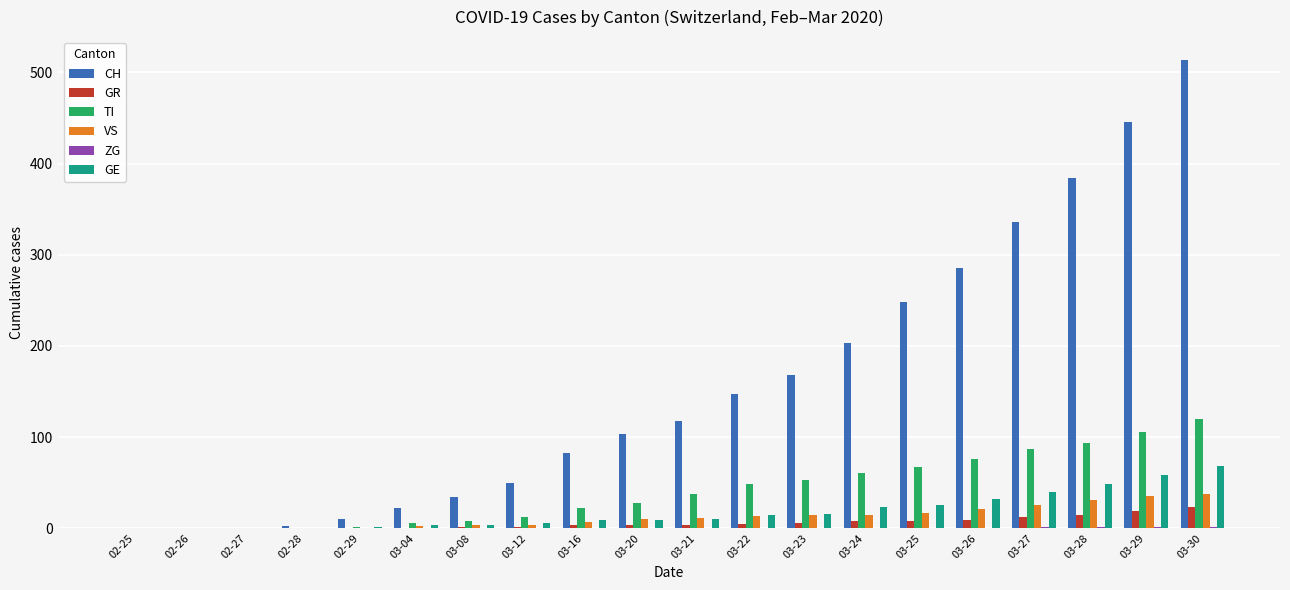

How many series are shown in this chart?

6